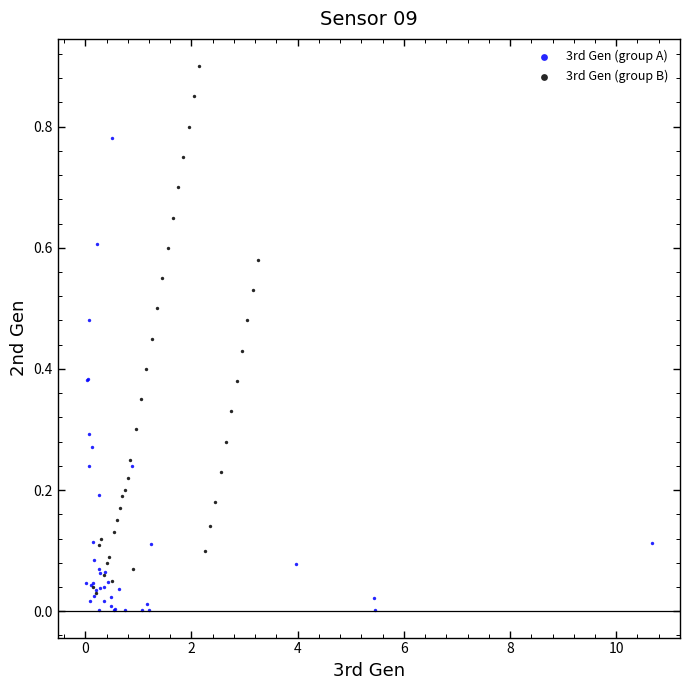

What are all the series names shown in the legend?

3rd Gen (group A), 3rd Gen (group B)